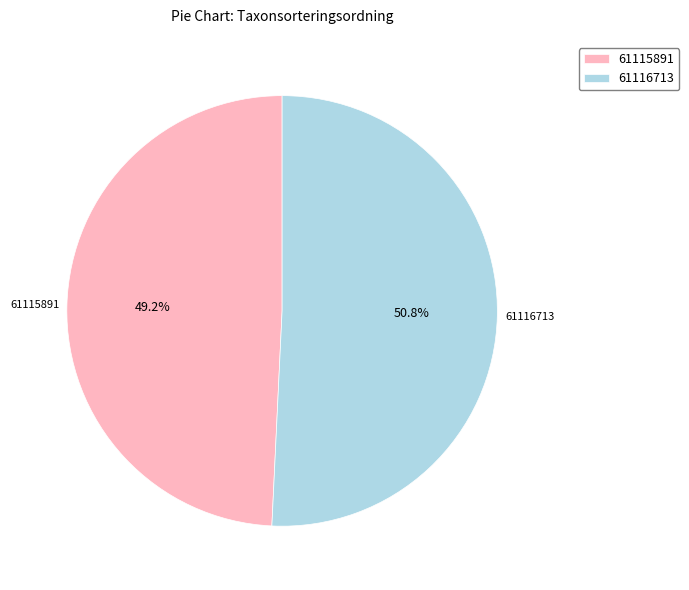

To the nearest percent, what percentage of the pie is 61116713?

51%